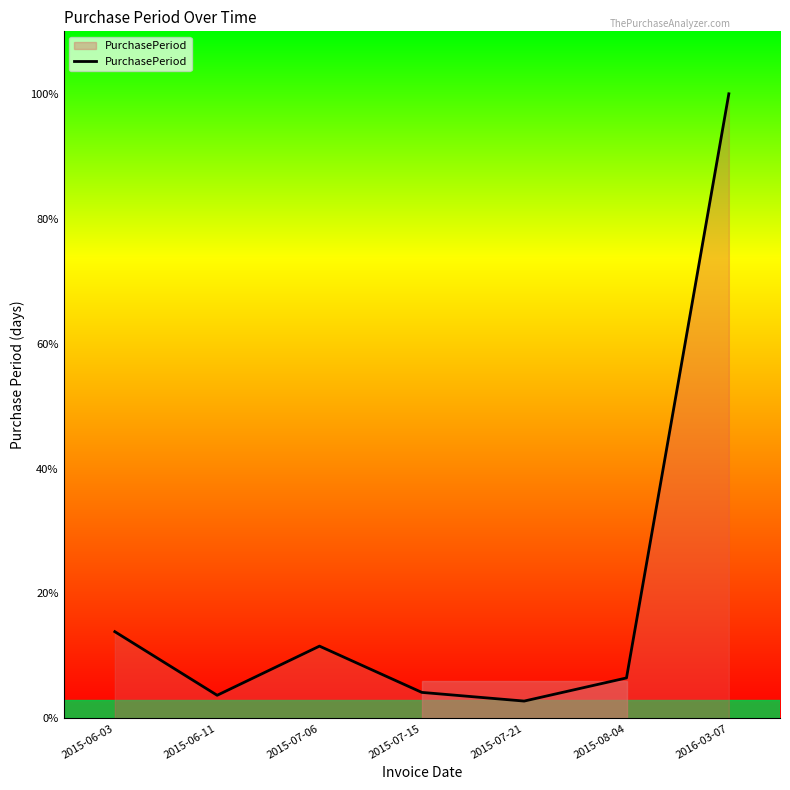

What is the label of the 5th point from the right?

2015-07-06